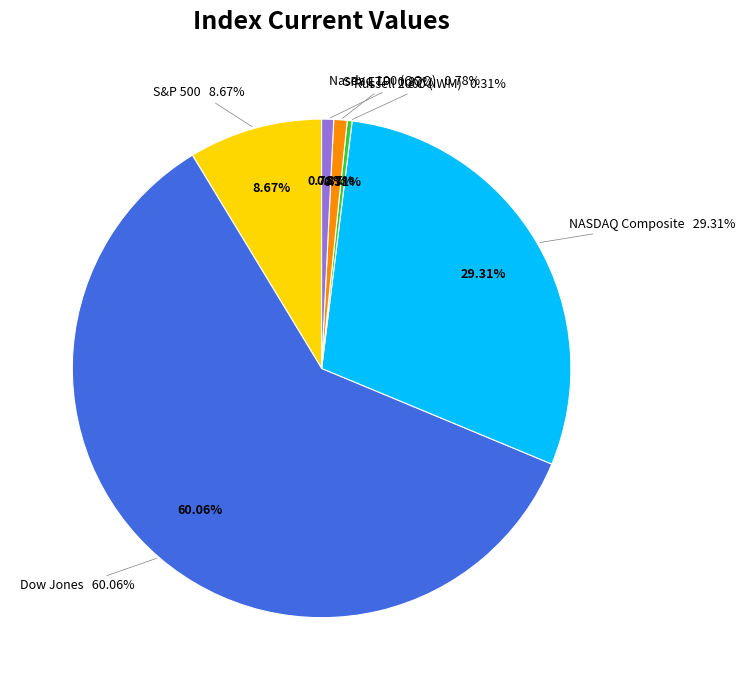

To the nearest percent, what portion does Dow Jones represent?

60%